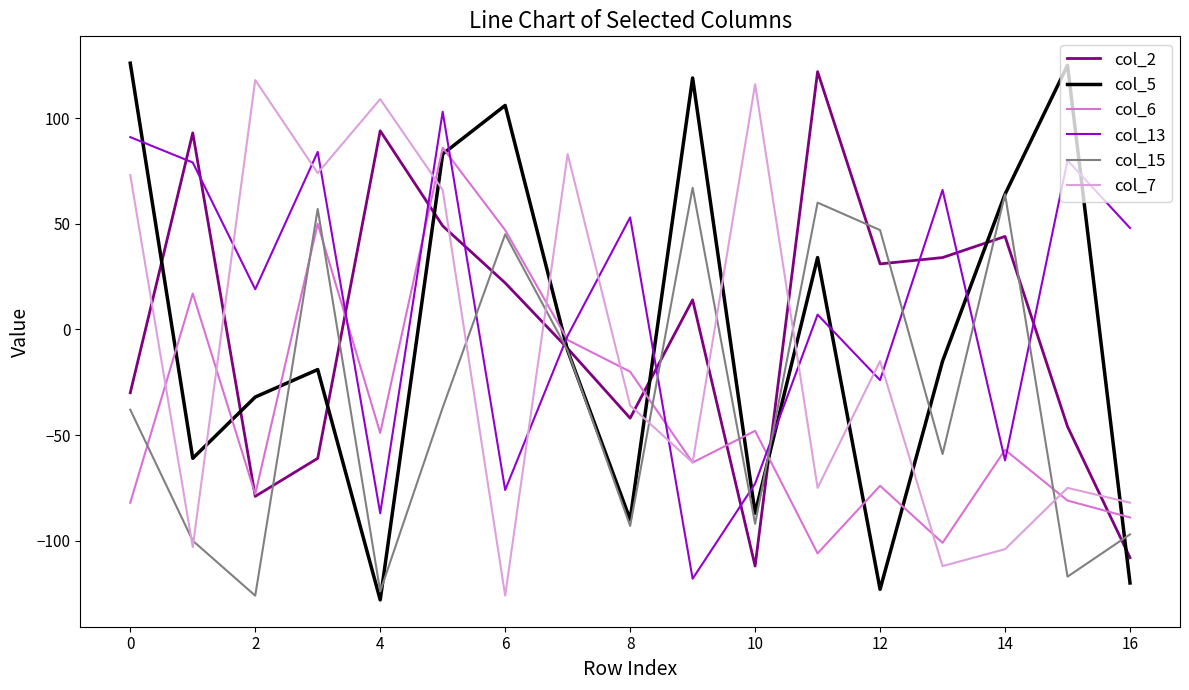

Which series has the largest total across all categories?

col_13